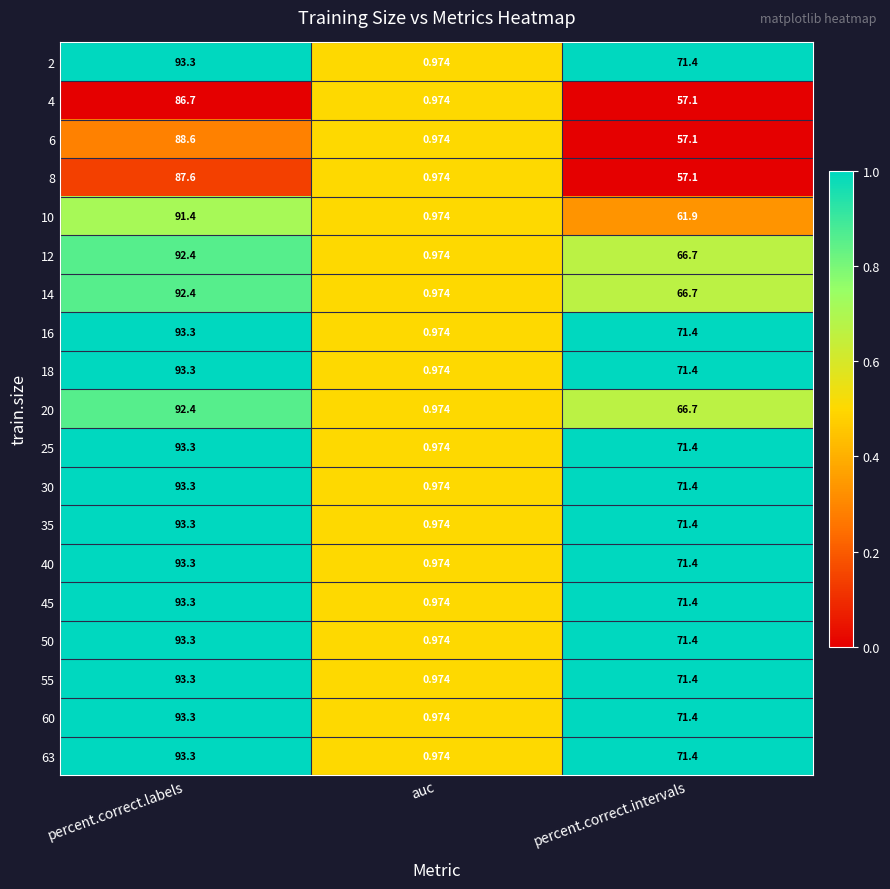

Rank the categories by 35 value from highest to lowest.

percent.correct.labels, percent.correct.intervals, auc